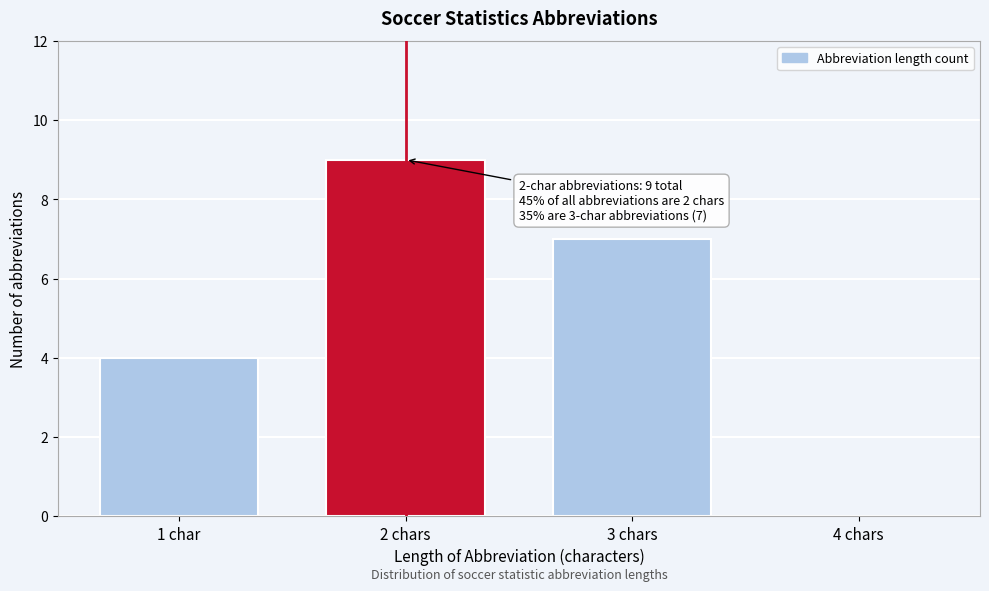

Reading right to left, what are all the values shown in this chart?

4 chars=0	3 chars=7	2 chars=9	1 char=4